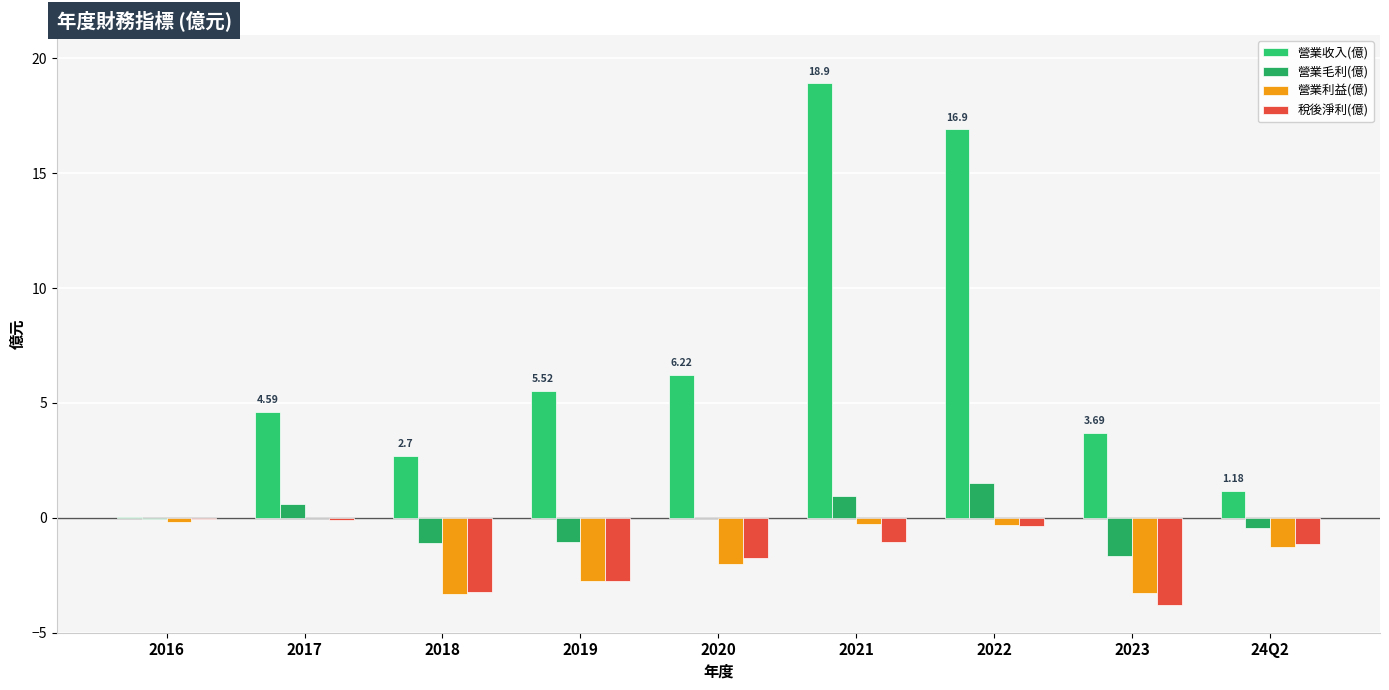

How many groups of bars are there?

9